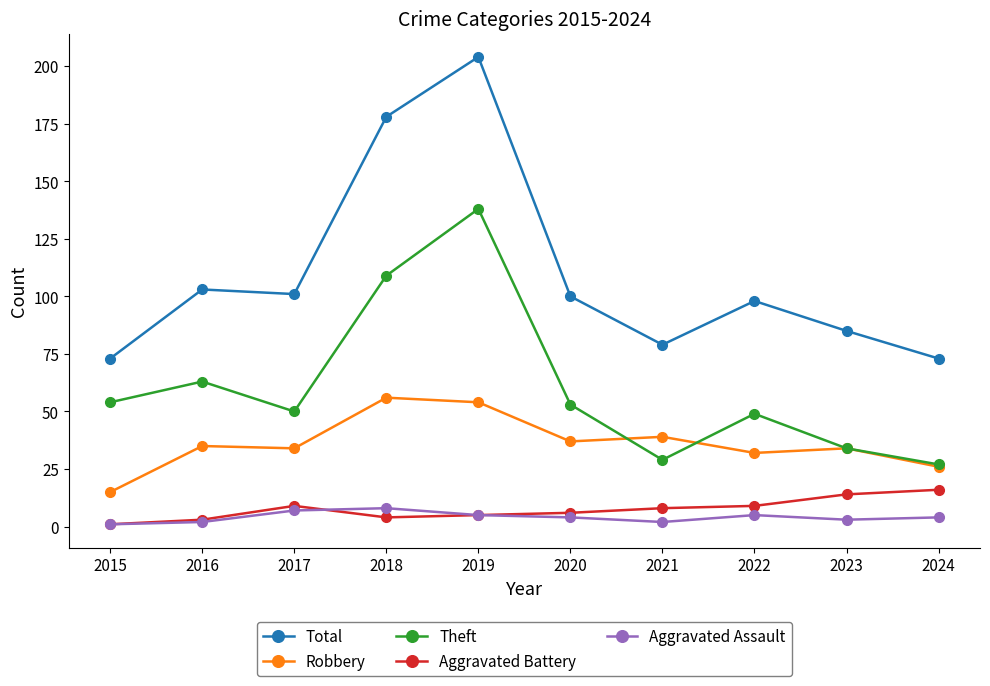

What is the value of the Theft point at the 4th from the left?

109